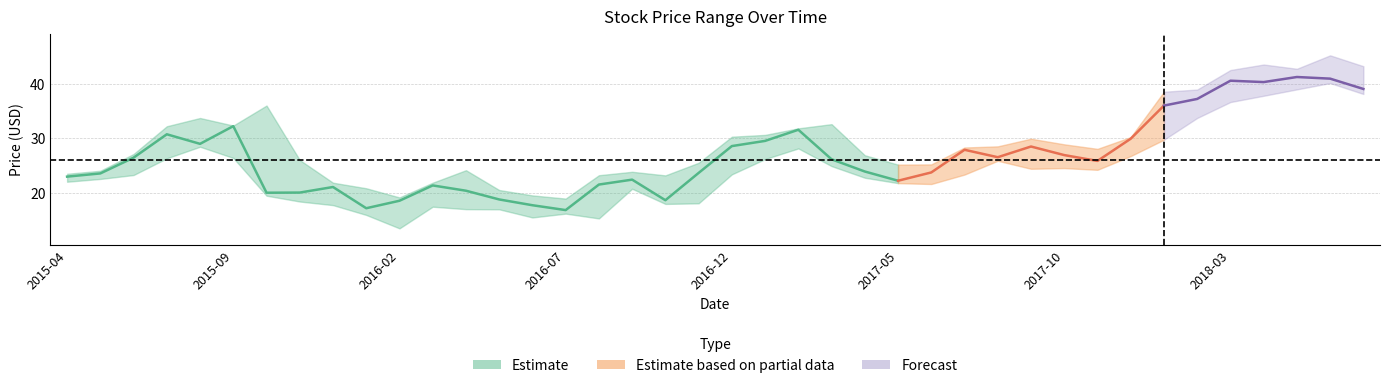

Reading right to left, list all the values displayed in this chart.

Close: 2018-07=39.0	2018-06=40.9	2018-05=41.2	2018-04=40.3	2018-03=40.5	2018-02=37.2	2018-01=36.0	2017-12=29.9	2017-11=25.8	2017-10=26.9	2017-09=28.5	2017-08=26.5	2017-07=27.9	2017-06=23.7	2017-05=22.2	2017-04=23.9	2017-03=26.1	2017-02=31.5	2017-01=29.5	2016-12=28.6	2016-11=23.6	2016-10=18.6	2016-09=22.4	2016-08=21.5	2016-07=16.8	2016-06=17.7	2016-05=18.8	2016-04=20.4	2016-03=21.3	2016-02=18.5	2016-01=17.2	2015-12=21.1	2015-11=20.0	2015-10=20.0	2015-09=32.2	2015-08=29.0	2015-07=30.7	2015-06=26.4	2015-05=23.5	2015-04=23.0
High: 2018-07=43.2	2018-06=45.2	2018-05=42.7	2018-04=43.5	2018-03=42.5	2018-02=38.9	2018-01=38.5	2017-12=30.2	2017-11=28.0	2017-10=28.9	2017-09=29.9	2017-08=28.5	2017-07=28.3	2017-06=25.2	2017-05=25.1	2017-04=26.9	2017-03=32.6	2017-02=31.8	2017-01=30.6	2016-12=30.3	2016-11=25.5	2016-10=23.2	2016-09=23.8	2016-08=23.2	2016-07=18.9	2016-06=19.5	2016-05=20.5	2016-04=24.1	2016-03=21.8	2016-02=19.1	2016-01=20.8	2015-12=21.8	2015-11=26.0	2015-10=36.0	2015-09=32.3	2015-08=33.7	2015-07=32.2	2015-06=27.1	2015-05=24.0	2015-04=23.5
Low: 2018-07=38.1	2018-06=40.1	2018-05=38.9	2018-04=37.8	2018-03=36.6	2018-02=33.7	2018-01=29.7	2017-12=26.7	2017-11=24.2	2017-10=24.5	2017-09=24.4	2017-08=25.9	2017-07=23.3	2017-06=21.6	2017-05=21.8	2017-04=22.8	2017-03=24.9	2017-02=28.1	2017-01=26.2	2016-12=23.4	2016-11=18.1	2016-10=17.9	2016-09=20.7	2016-08=15.3	2016-07=16.2	2016-06=15.5	2016-05=17.0	2016-04=17.0	2016-03=17.4	2016-02=13.5	2016-01=15.9	2015-12=17.7	2015-11=18.4	2015-10=19.5	2015-09=26.4	2015-08=28.4	2015-07=26.3	2015-06=23.2	2015-05=22.5	2015-04=22.0